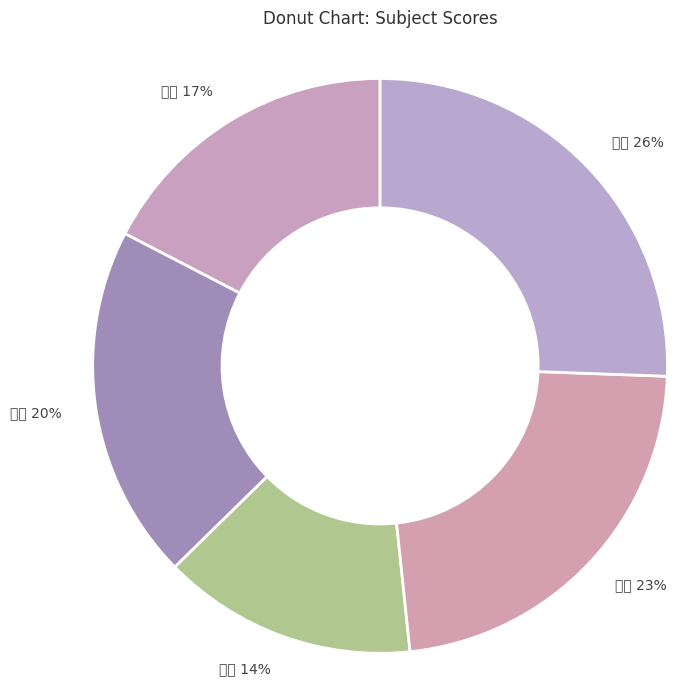

Is there a majority slice in this chart?

No